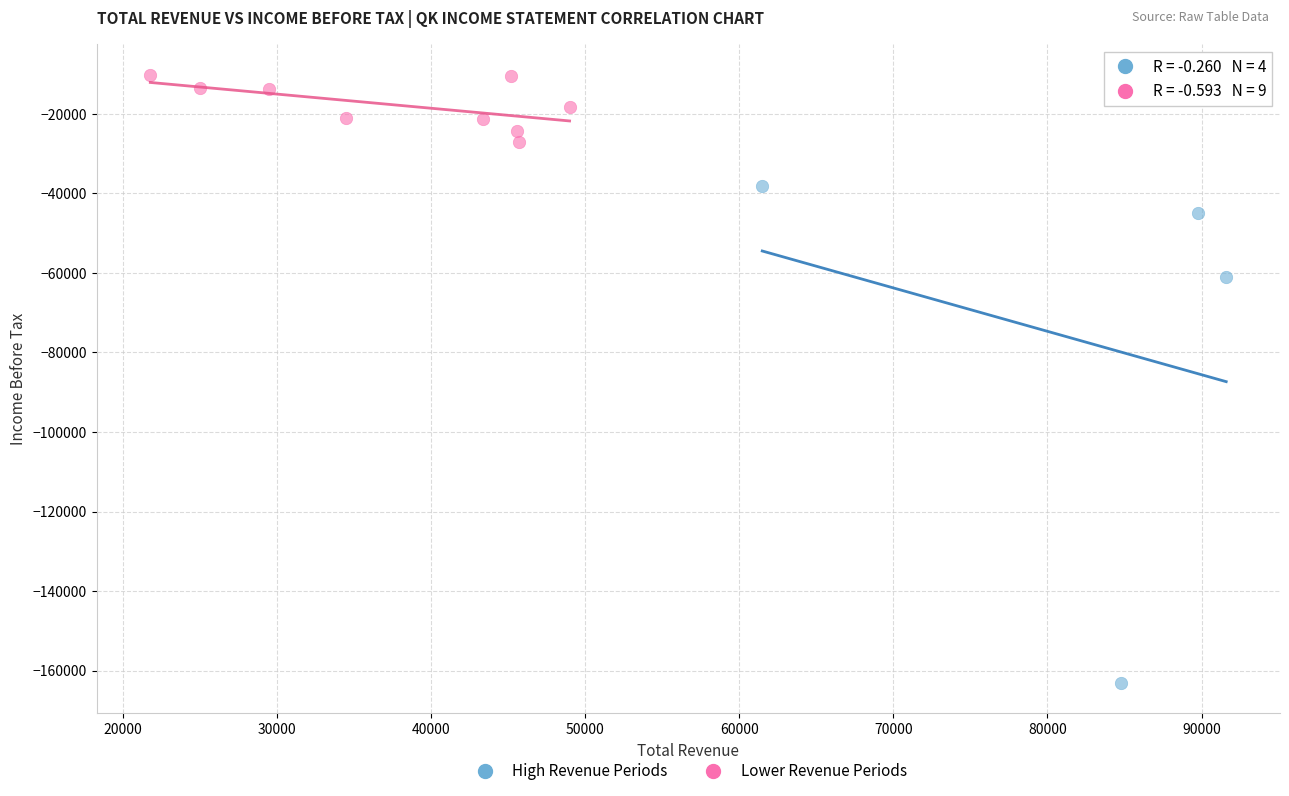

Which series reaches the minimum Y coordinate?

High Revenue Periods